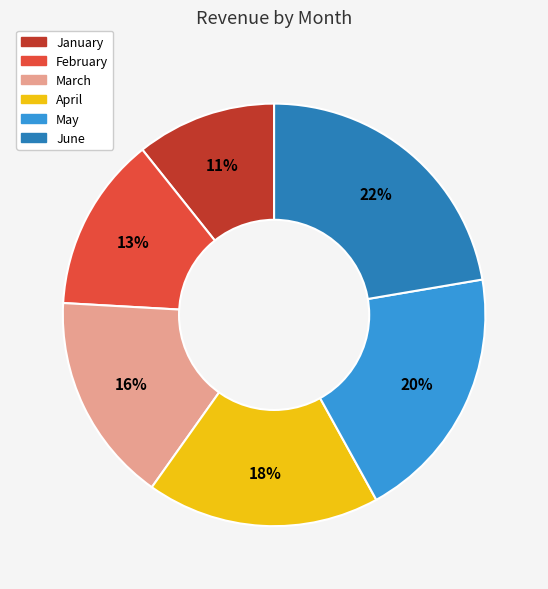

Is the sum of March and June greater than half?

No